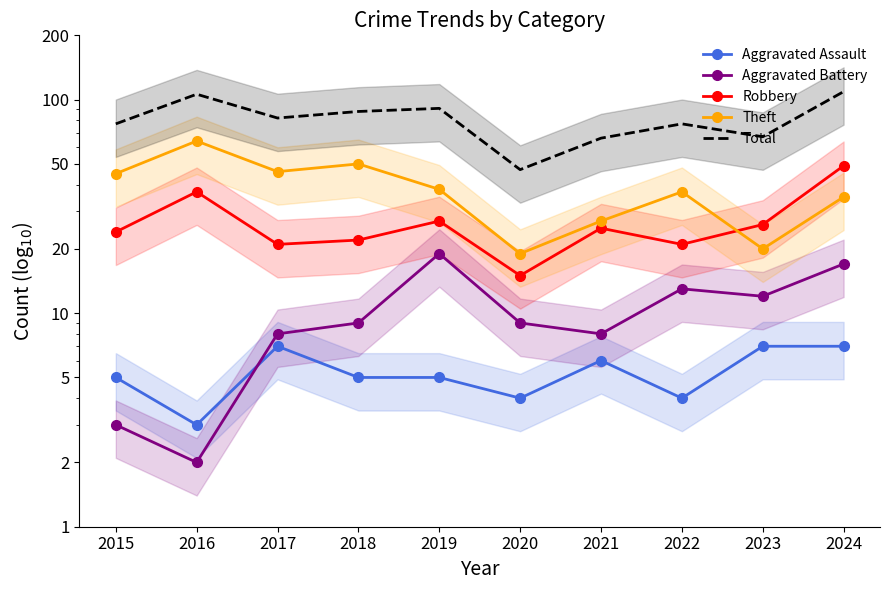

What is the difference between the second highest and second lowest values in the Aggravated Battery series?

14